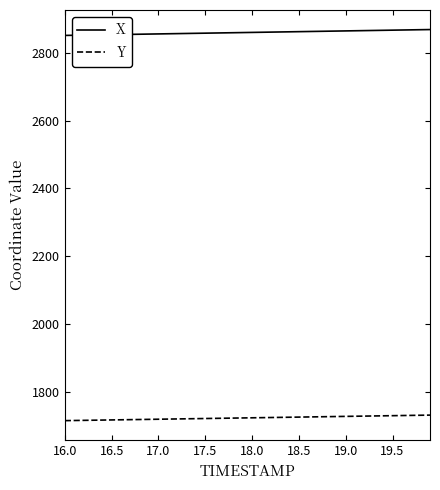

True or false: Y and X cross at least once.

False